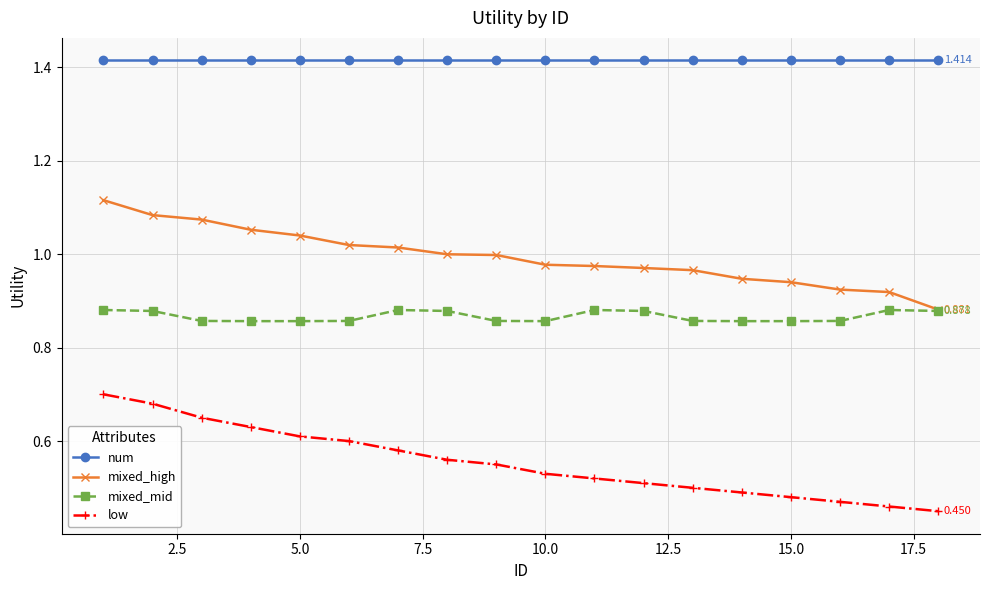

How many lines are shown in the chart?

4